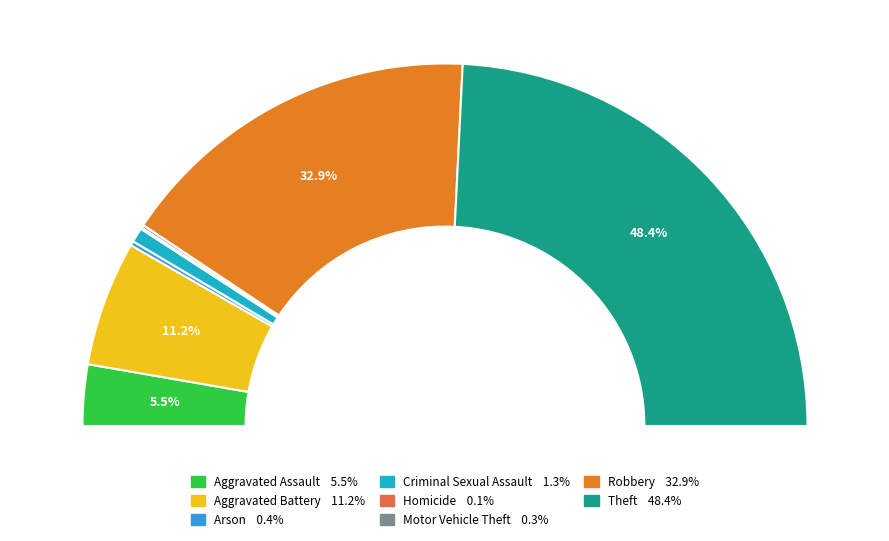

Between Theft and Criminal Sexual Assault, which is larger?

Theft